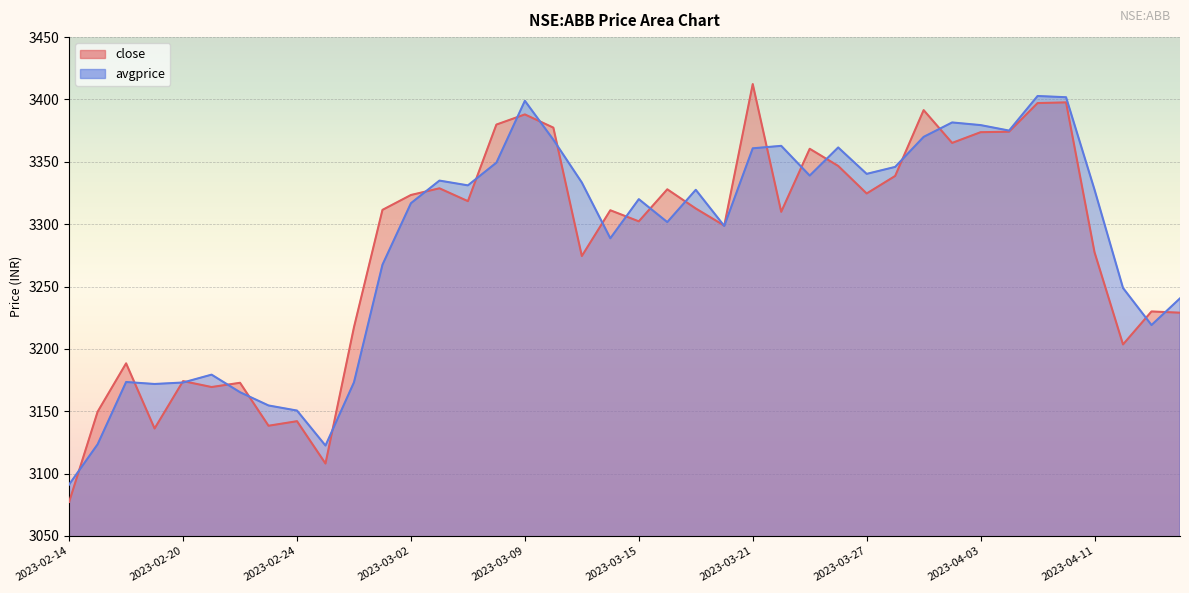

What is the sum of the avgprice values at 2023-03-15 and 2023-02-15?

6443.5